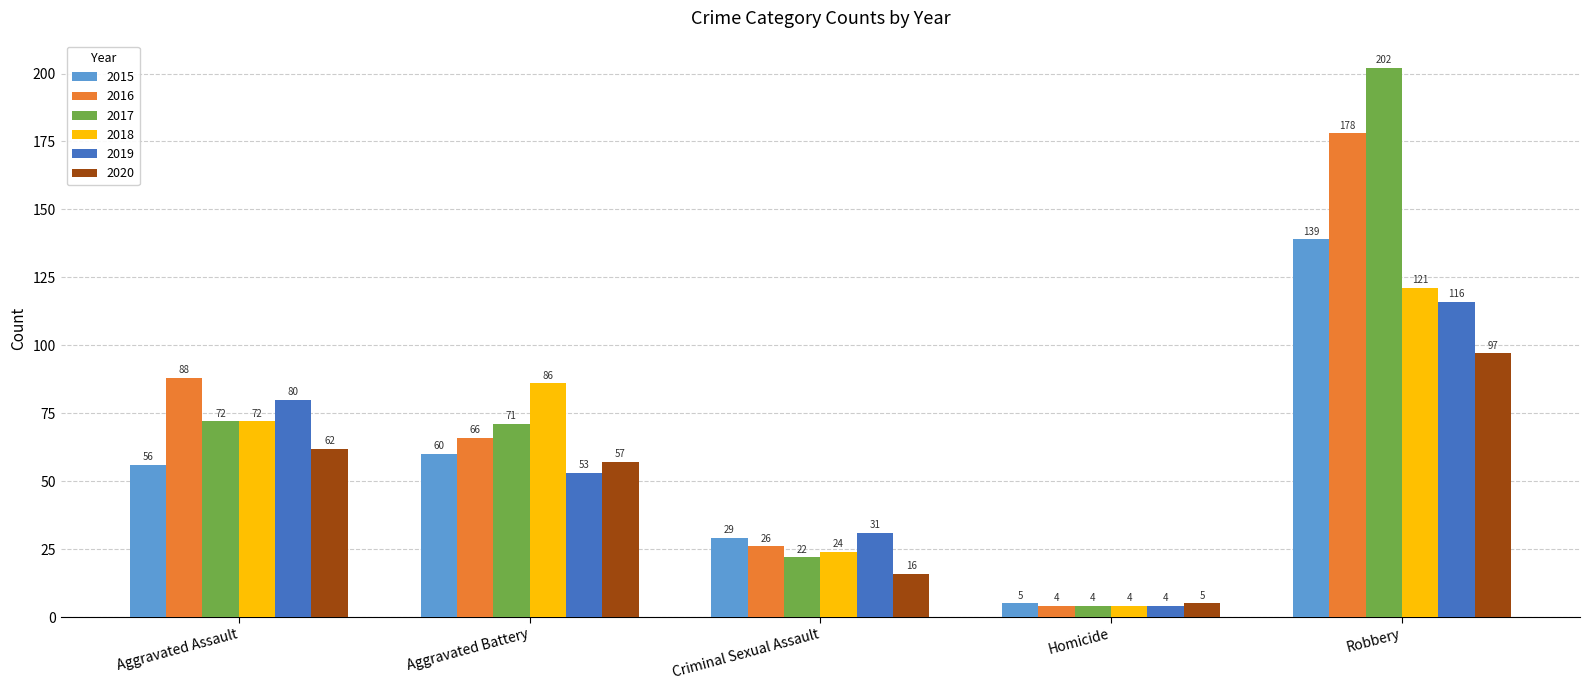

What is the label of the 4th bar from the left?

Homicide